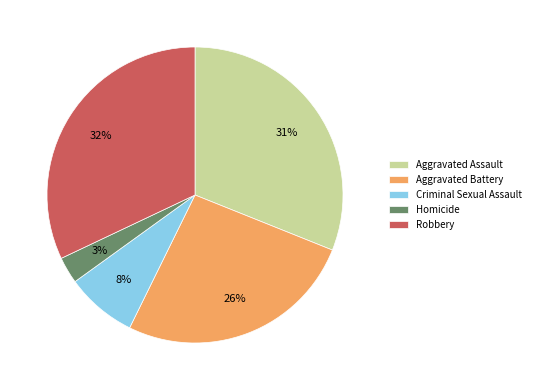

How many segments does this pie chart have?

5